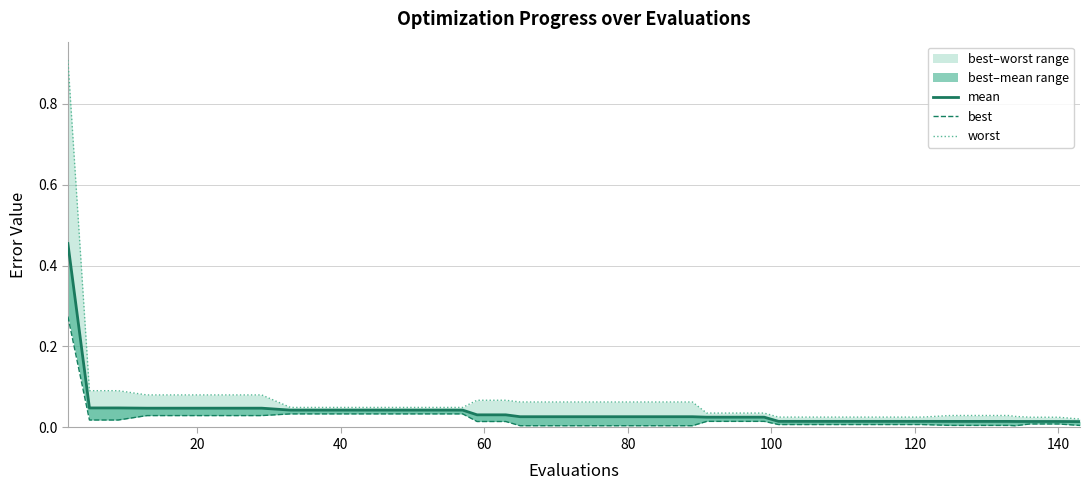

Is this an area chart (filled region under the line)?

No